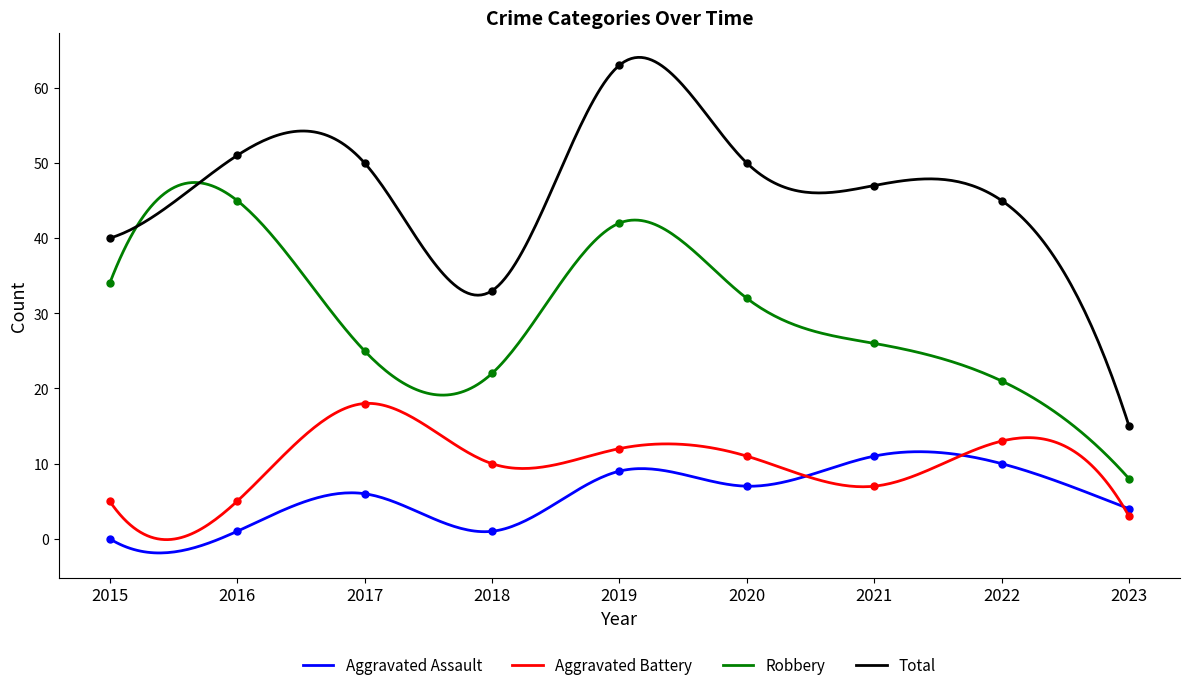

At which label does Aggravated Assault first exceed 6?

2019